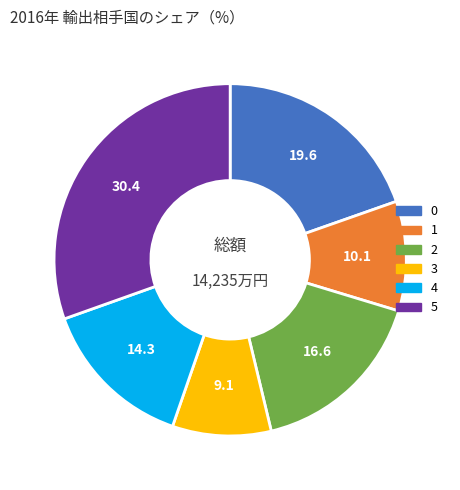

Does 2 account for over 50% of the chart?

No